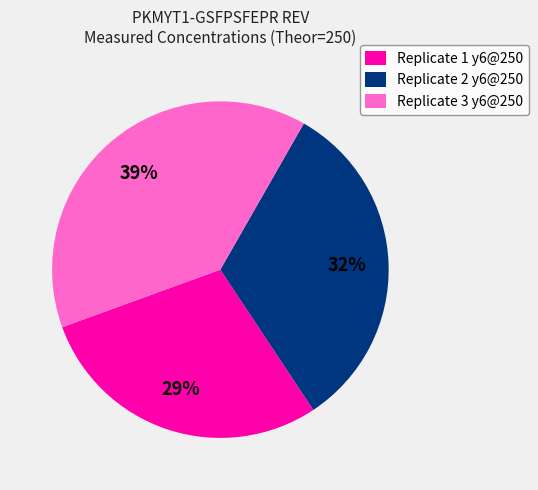

To the nearest percent, what is the difference between the largest and smallest slice percentages?

10%